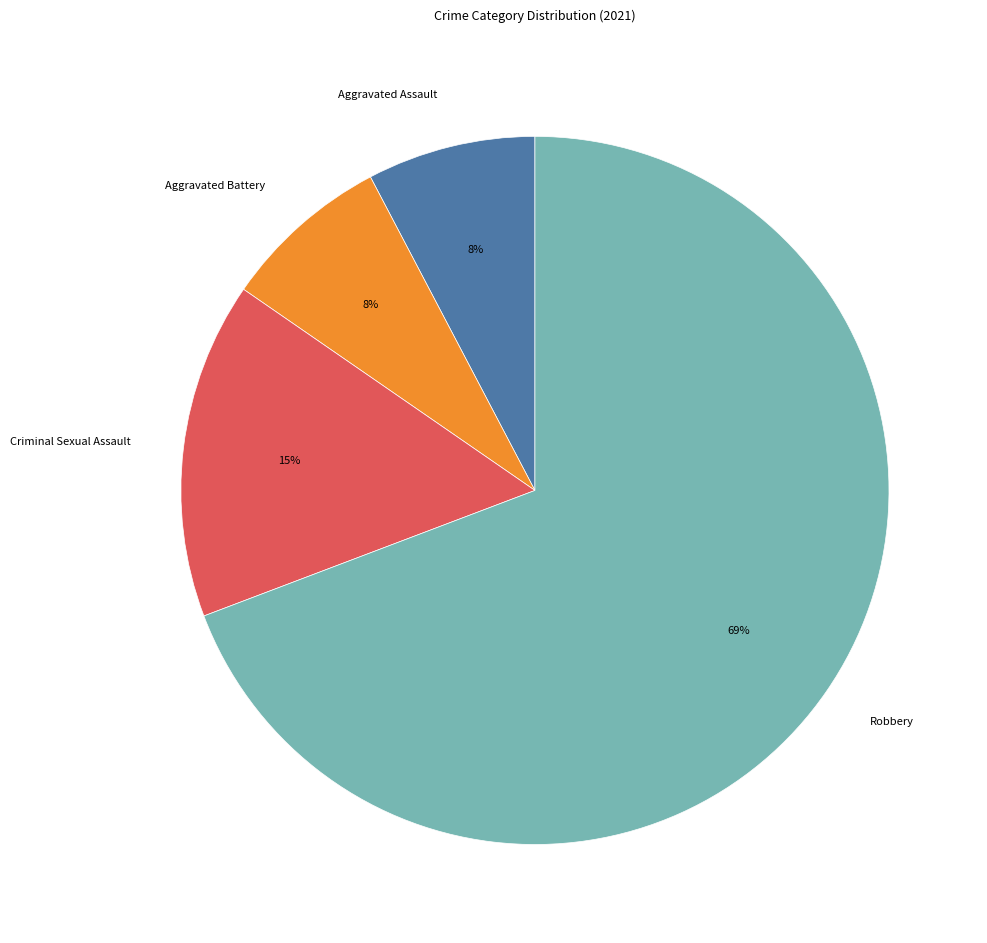

What is the largest slice in the pie chart?

Robbery